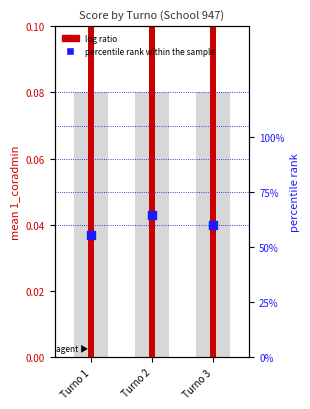

At how many categories does at least one series exceed 0?

3